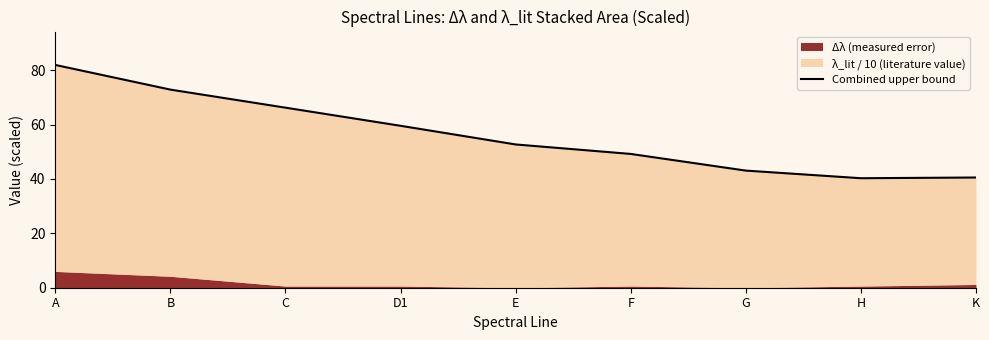

Between A and F, which is larger?

A